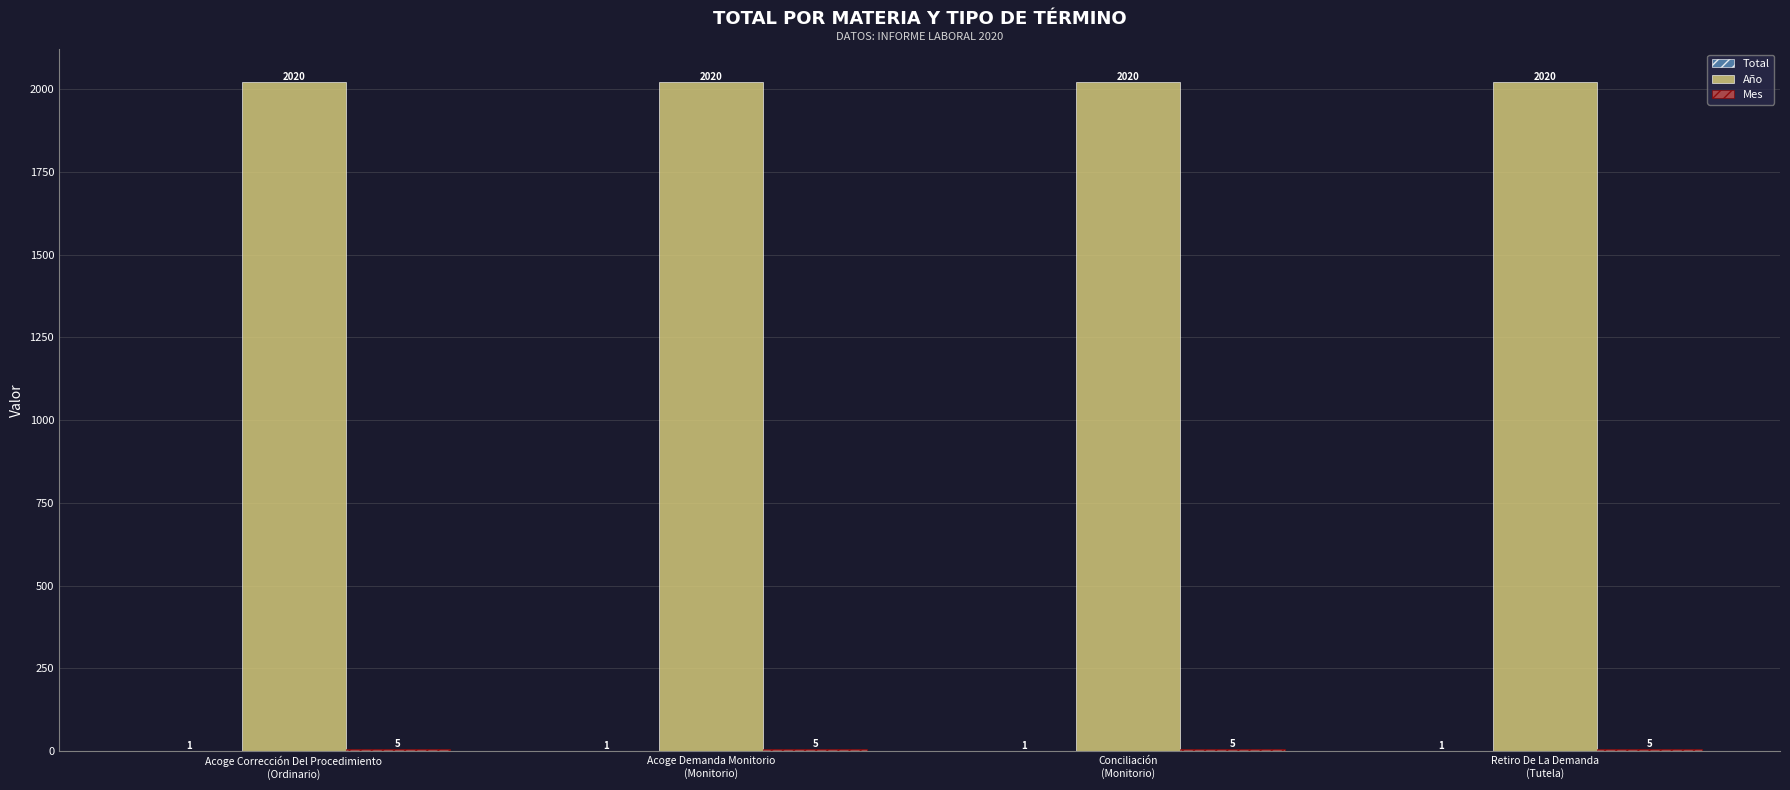

Are the bars horizontal?

No